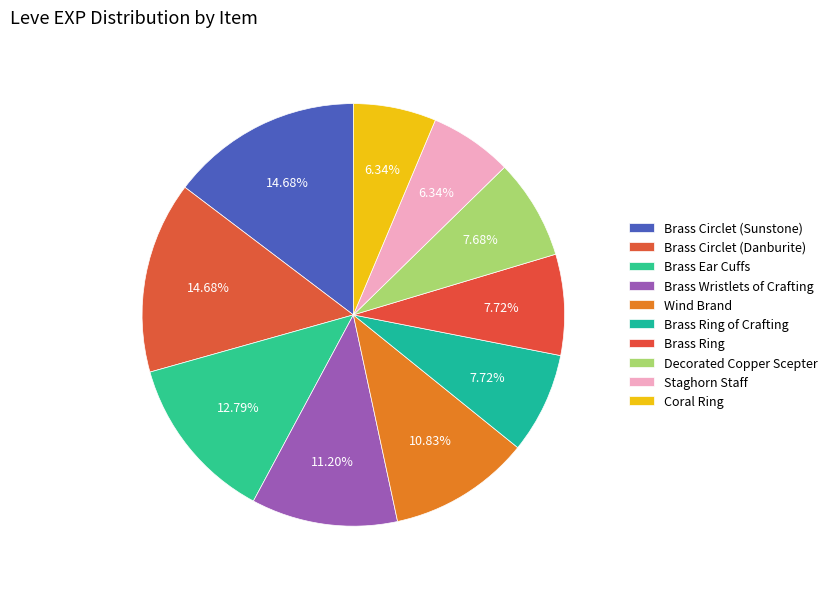

Count the number of slices in the pie.

10